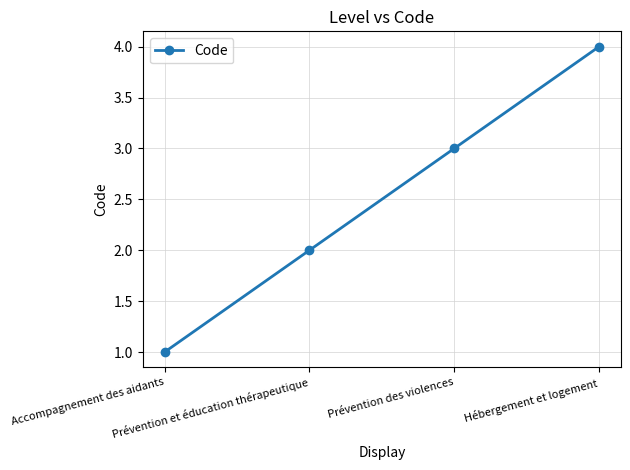

Where is the data nearest to the value 2?

Prévention et éducation thérapeutique